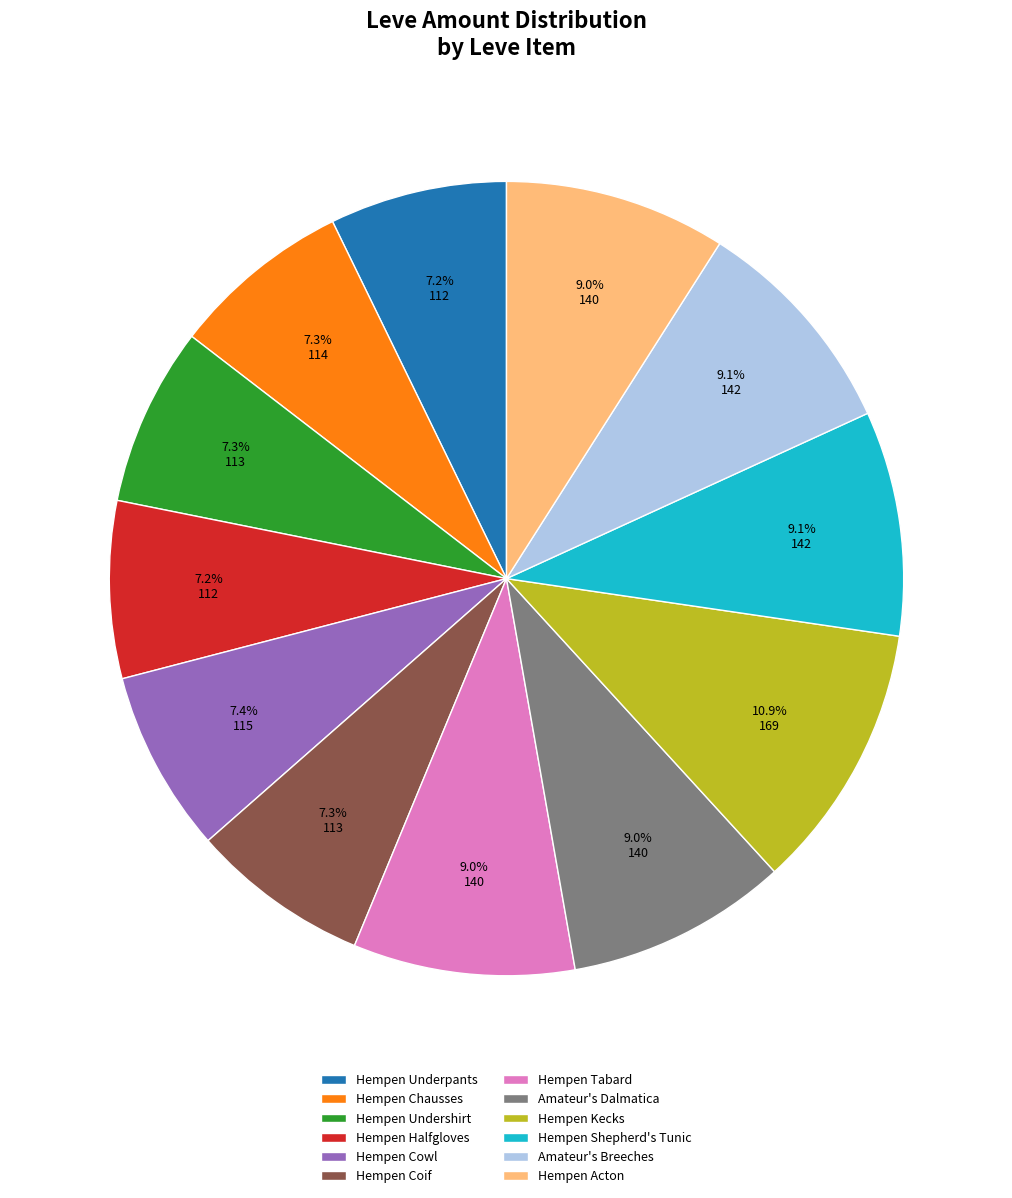

Does Hempen Undershirt represent more than half of the total?

No